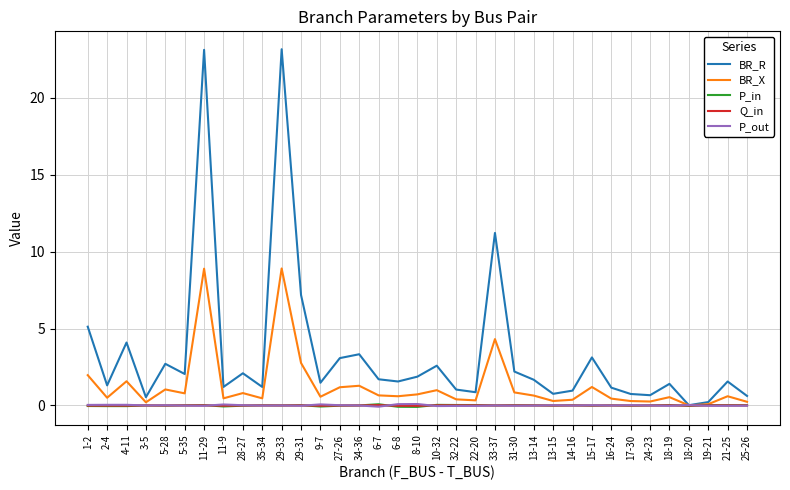

Does the chart have visible grid lines?

Yes